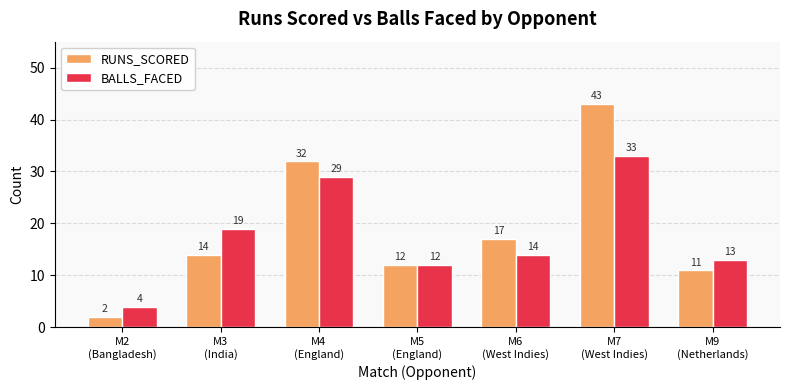

Rank the categories by RUNS_SCORED value from highest to lowest.

M7
(West Indies), M4
(England), M6
(West Indies), M3
(India), M5
(England), M9
(Netherlands), M2
(Bangladesh)